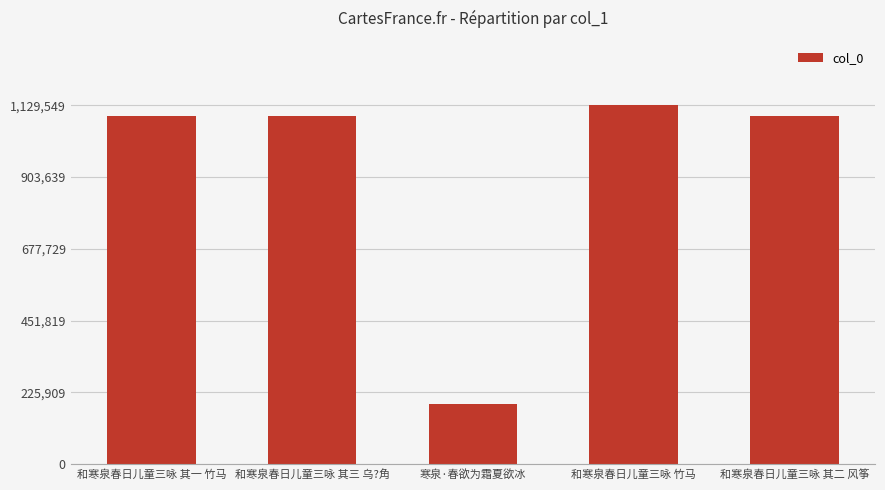

What is the change in value from 寒泉·春欲为霜夏欲冰 to 和寒泉春日儿童三咏 其二 风筝?

+907208